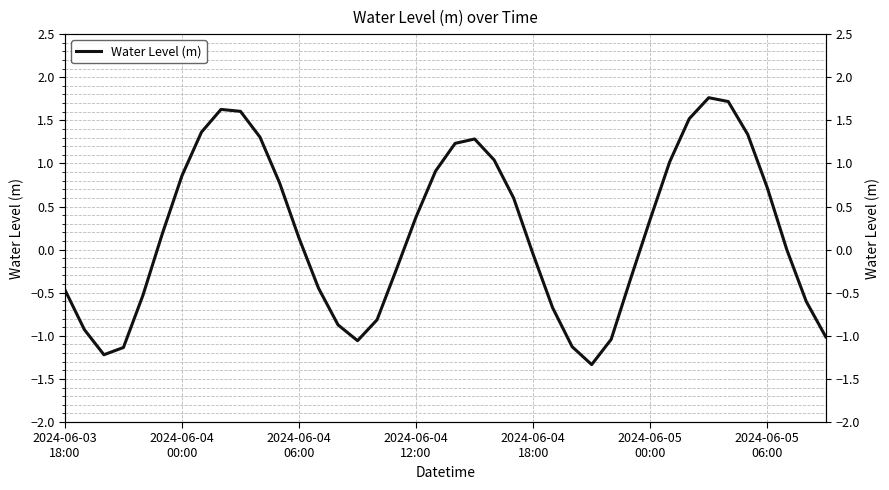

What is the value of the 16th point from the left?

-1.1